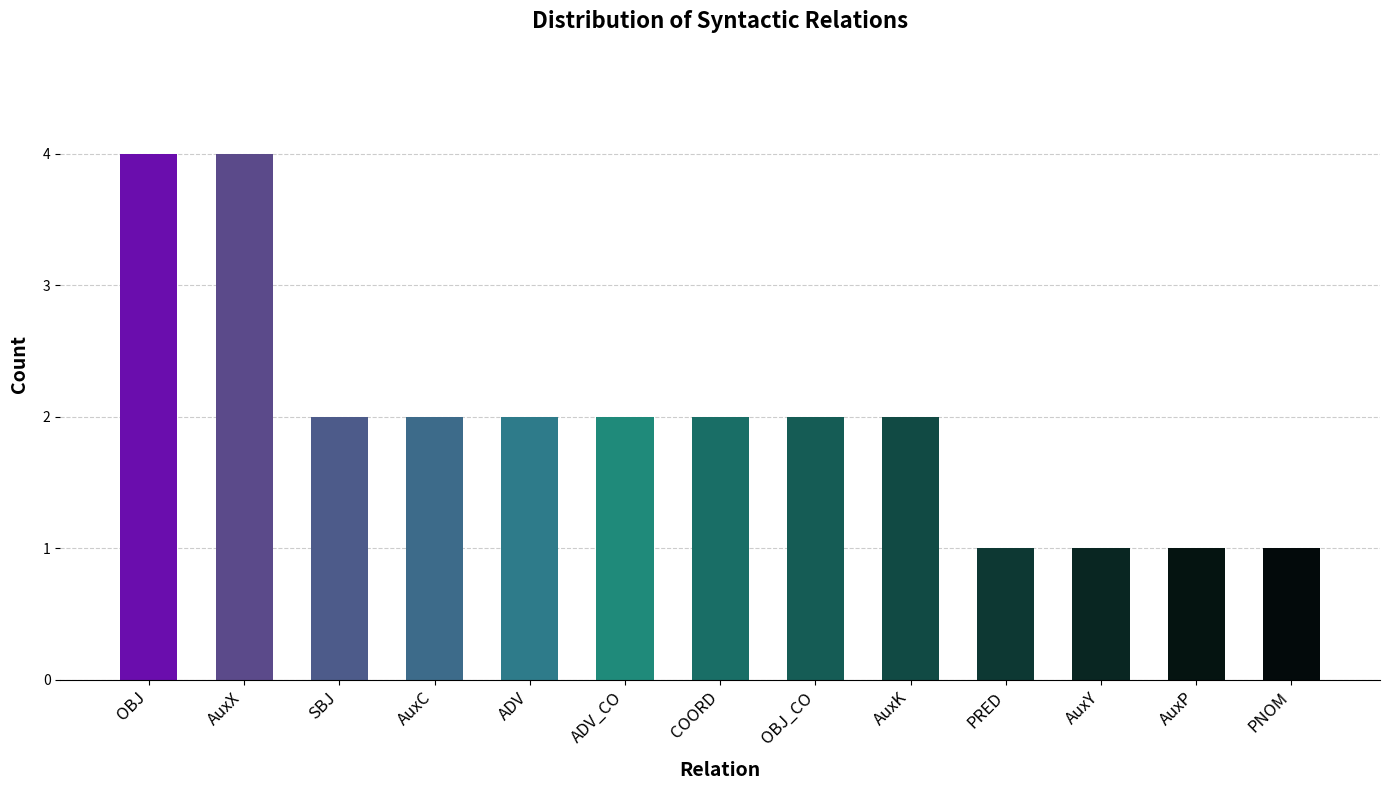

What position from the left is AuxP?

12